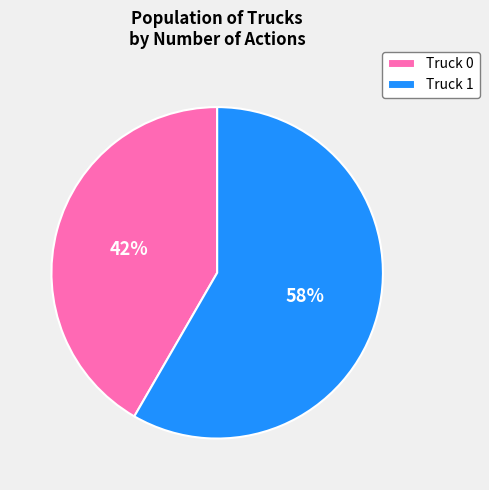

Rank the categories by value from highest to lowest.

Truck 1, Truck 0